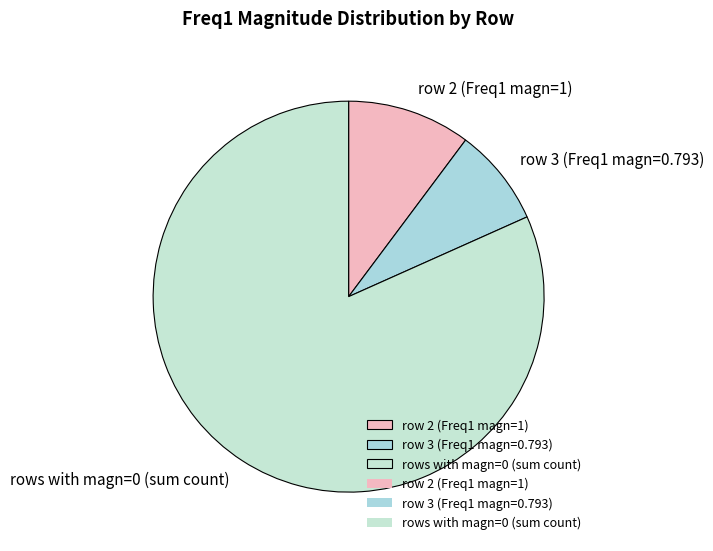

Rank the categories by value from lowest to highest.

row 3 (Freq1 magn=0.793), row 2 (Freq1 magn=1), rows with magn=0 (sum count)